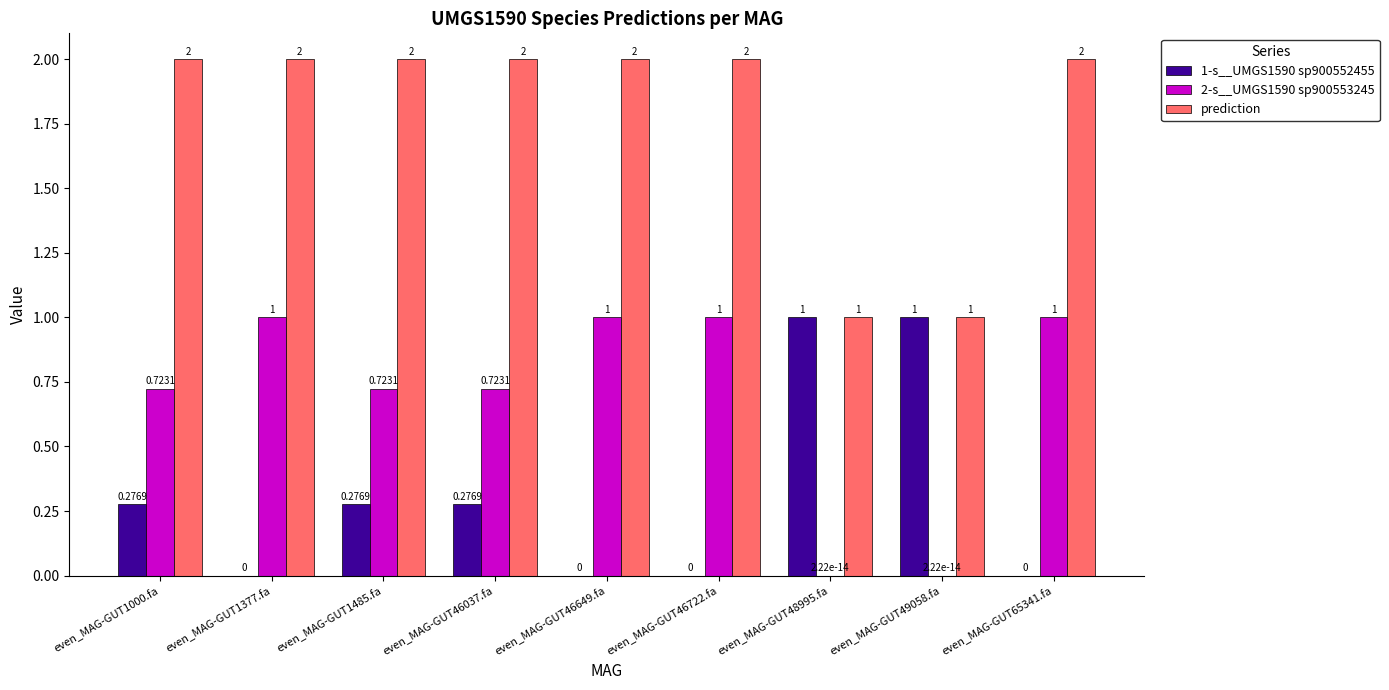

Are the bars grouped side by side (vs. stacked)?

Yes